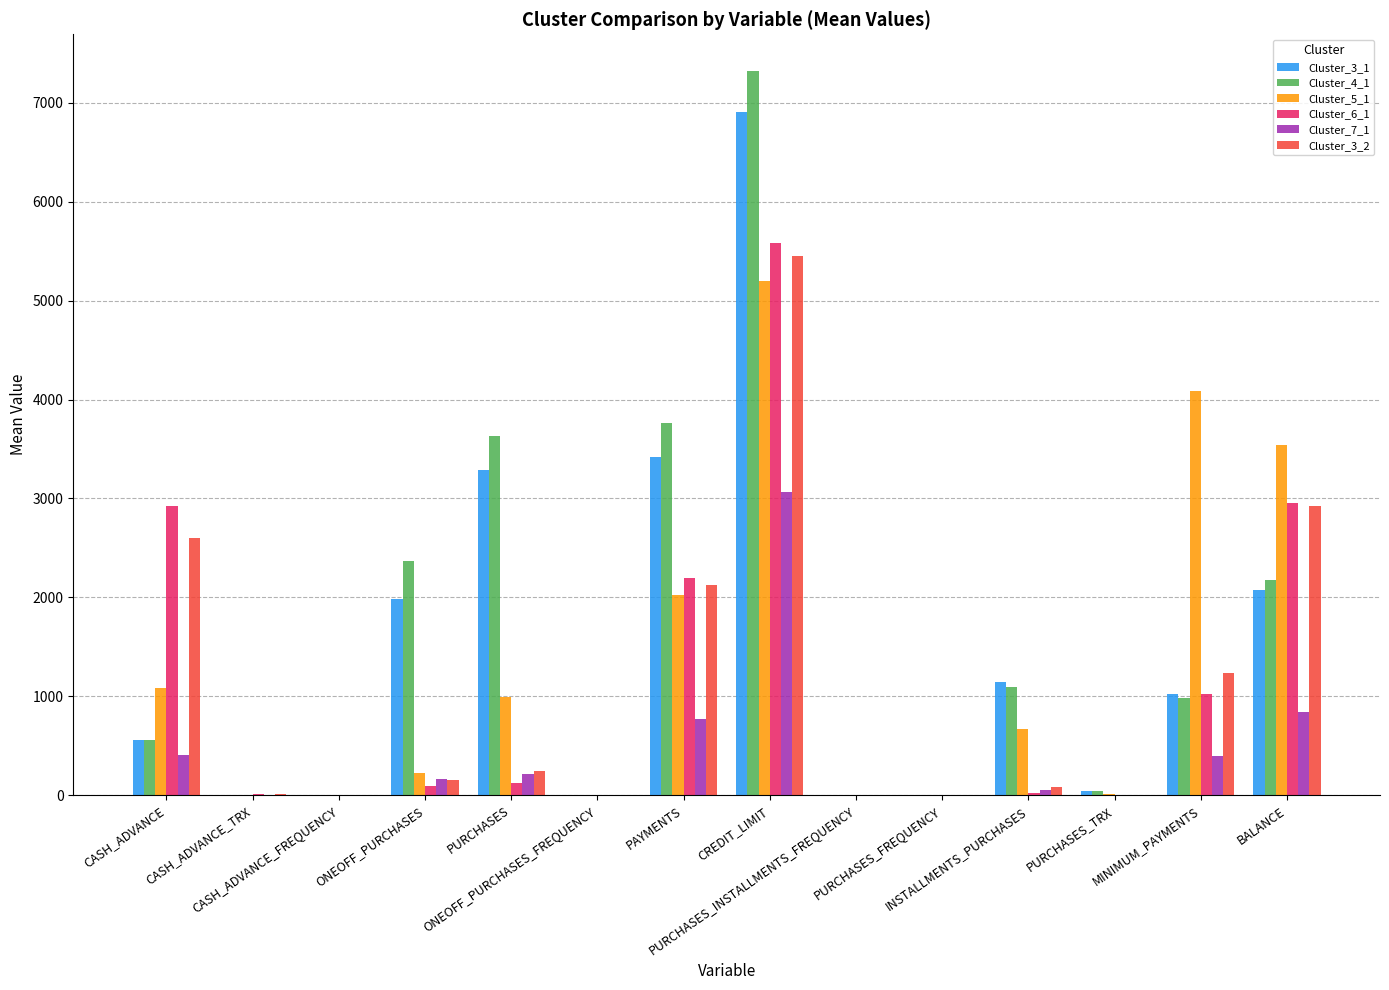

What is the difference between the Cluster_6_1 values at ONEOFF_PURCHASES_FREQUENCY and CREDIT_LIMIT?

5586.3